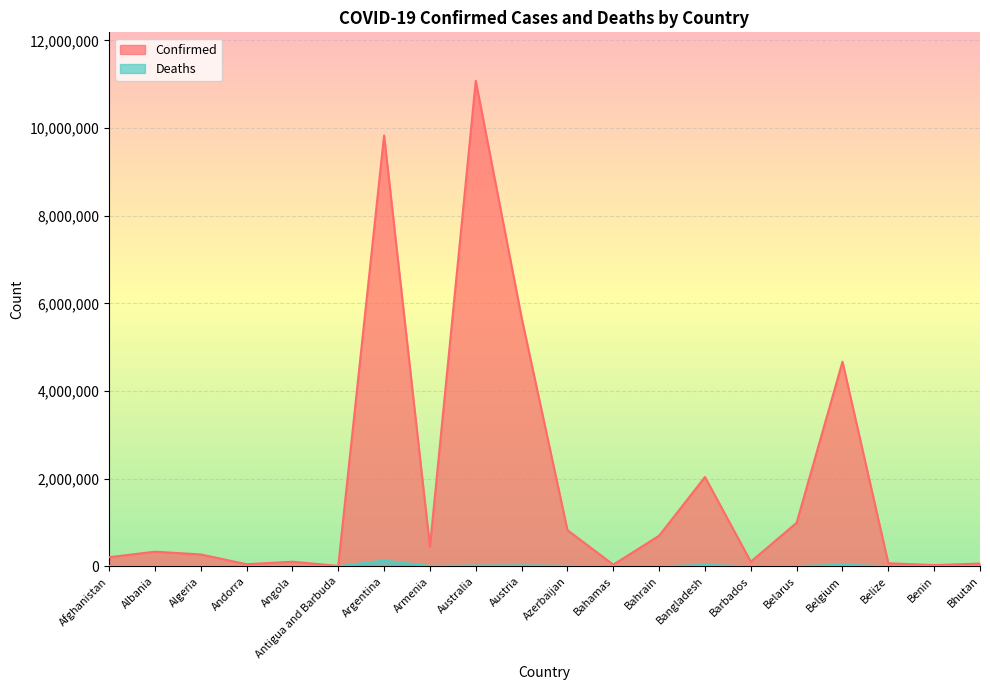

What is the sum of all Confirmed values?

37522931